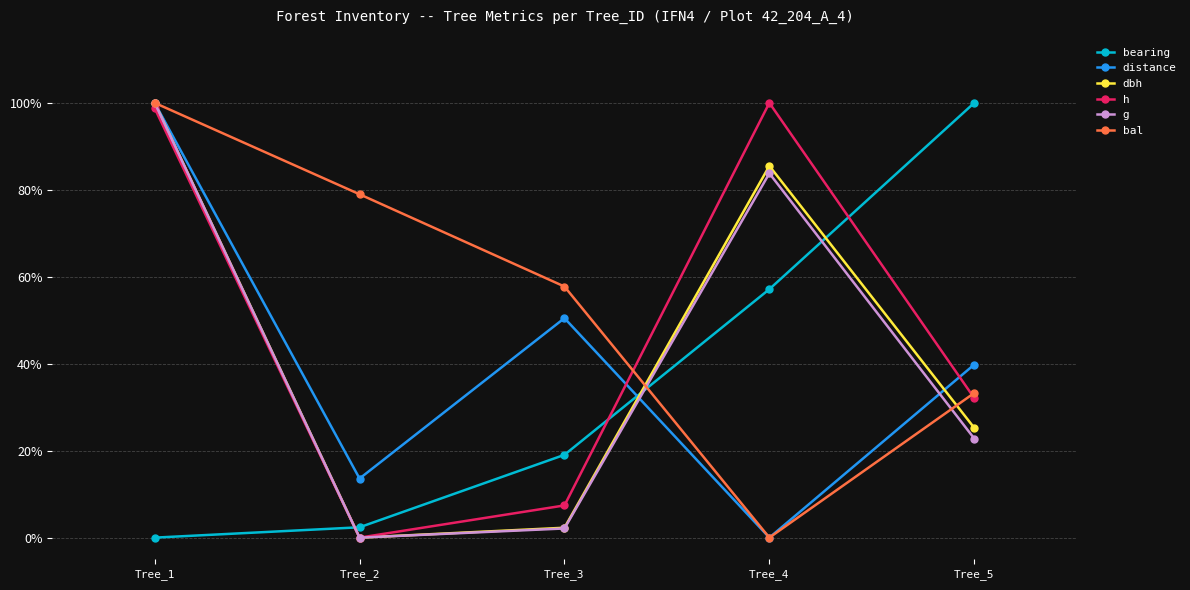

Does the chart display data point markers on the line(s)?

Yes